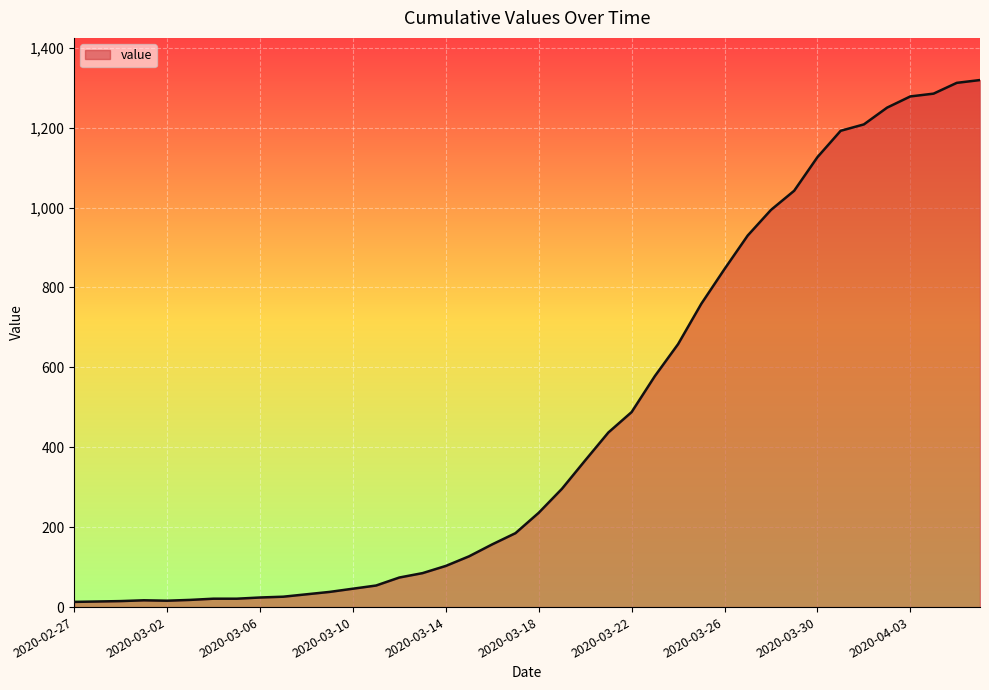

What is the maximum value shown in the chart?

1319